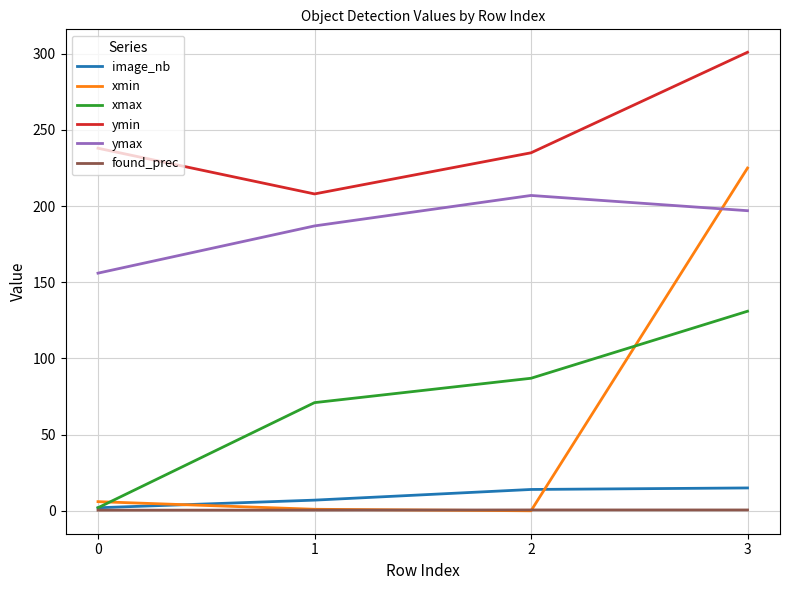

True or false: ymin and xmax intersect in this chart.

False